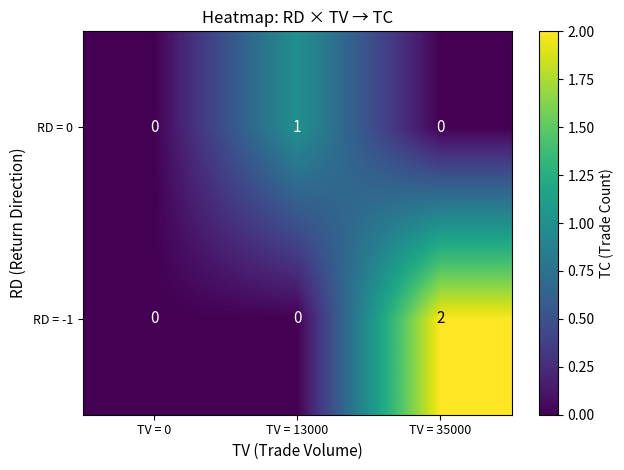

Rank the series by their maximum value, from highest to lowest.

RD = -1, RD = 0